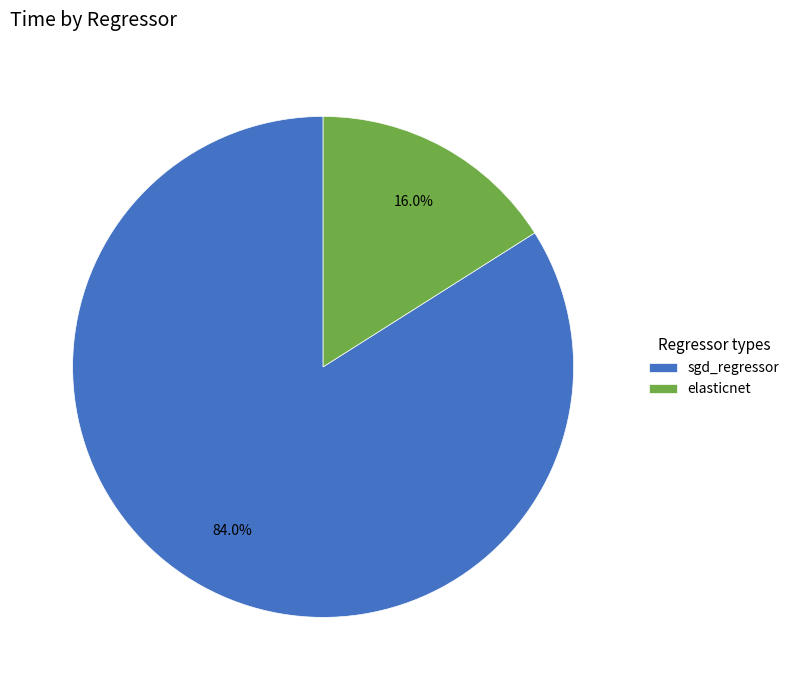

Count the number of slices in the pie.

2